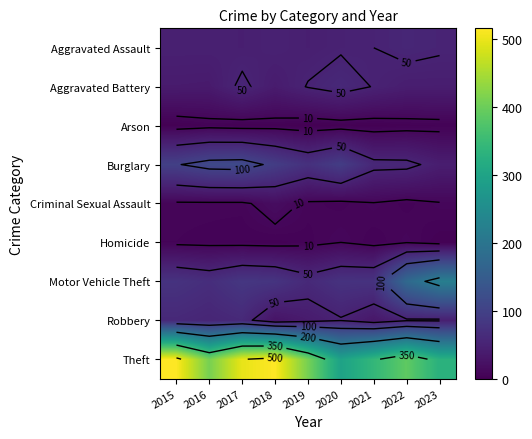

What is the difference between the second highest and second lowest values in the Aggravated Assault series?

8